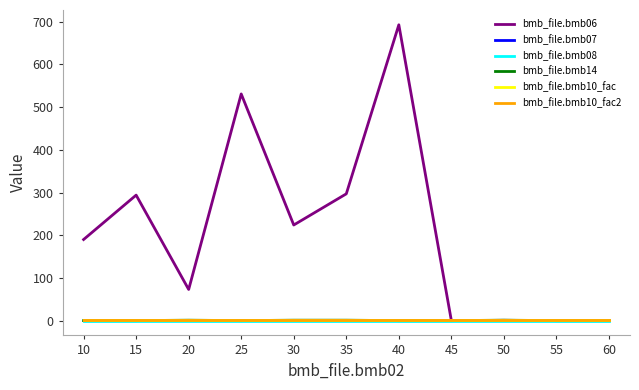

Reading left to right, extract all data points from this chart.

bmb_file.bmb06: 10=190.0	15=294.0	20=73.0	25=531.0	30=224.0	35=297.0	40=693.0	45=0.0	50=0.7	55=0.0	60=0.0
bmb_file.bmb07: 10=1.0	15=1.0	20=1.0	25=1.0	30=1.0	35=1.0	40=1.0	45=1.0	50=1.0	55=1.0	60=1.0
bmb_file.bmb08: 10=0.0	15=0.0	20=0.0	25=0.0	30=0.0	35=0.0	40=0.0	45=0.0	50=0.0	55=0.0	60=0.0
bmb_file.bmb14: 10=0.0	15=0.0	20=1.0	25=0.0	30=1.0	35=1.0	40=0.0	45=0.0	50=1.0	55=0.0	60=0.0
bmb_file.bmb10_fac: 10=1.0	15=1.0	20=1.0	25=1.0	30=1.0	35=1.0	40=1.0	45=1.0	50=1.0	55=1.0	60=1.0
bmb_file.bmb10_fac2: 10=1.0	15=1.0	20=1.0	25=1.0	30=1.0	35=1.0	40=1.0	45=1.0	50=1.0	55=1.0	60=1.0